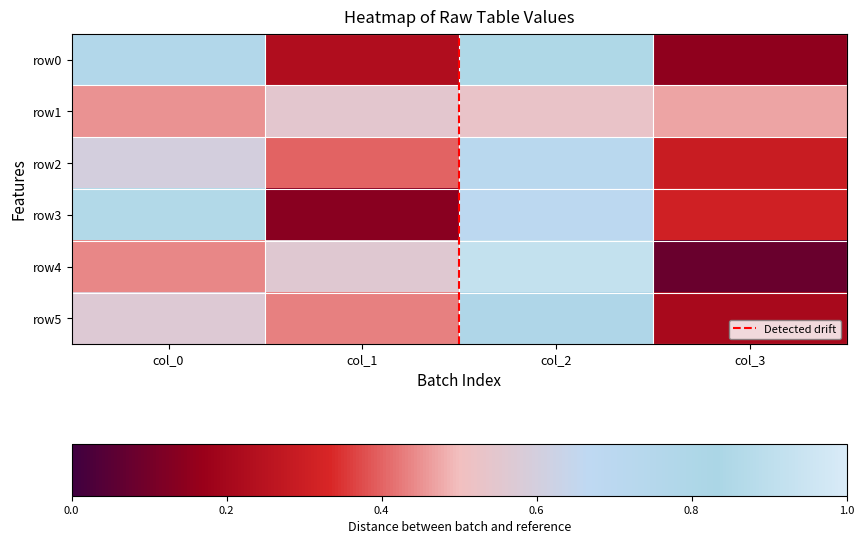

Rank the series at col_0 from highest to lowest value.

row3, row0, row2, row5, row1, row4